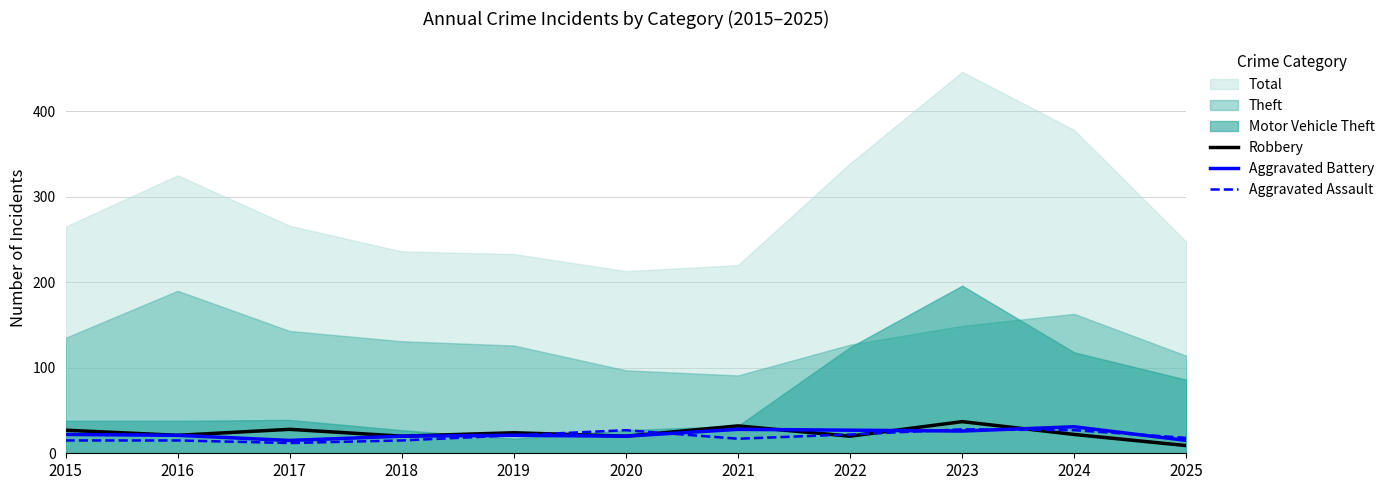

Is it true that Aggravated Battery equals 22 at 2015?

True